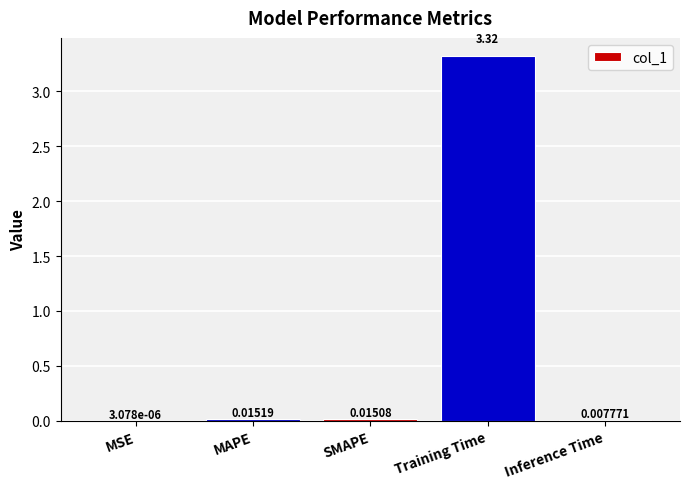

What is the sum of all values?

3.4